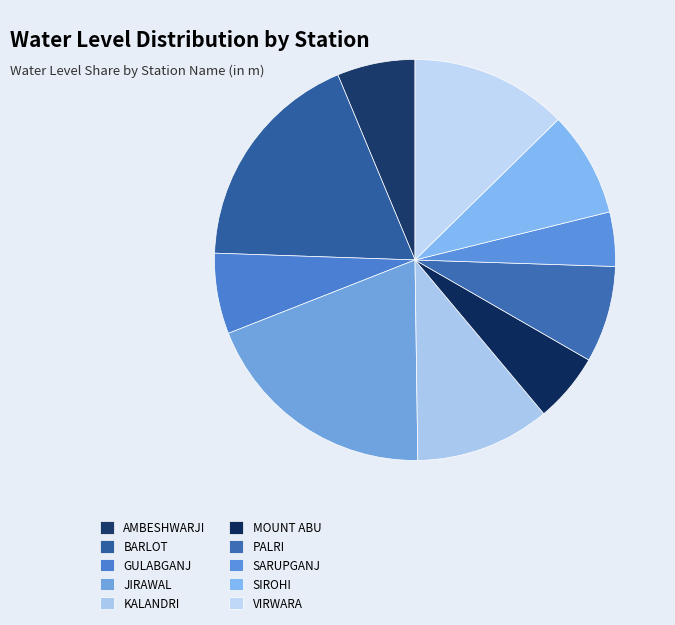

Approximately how many times larger is the value at GULABGANJ compared to PALRI?

0.8